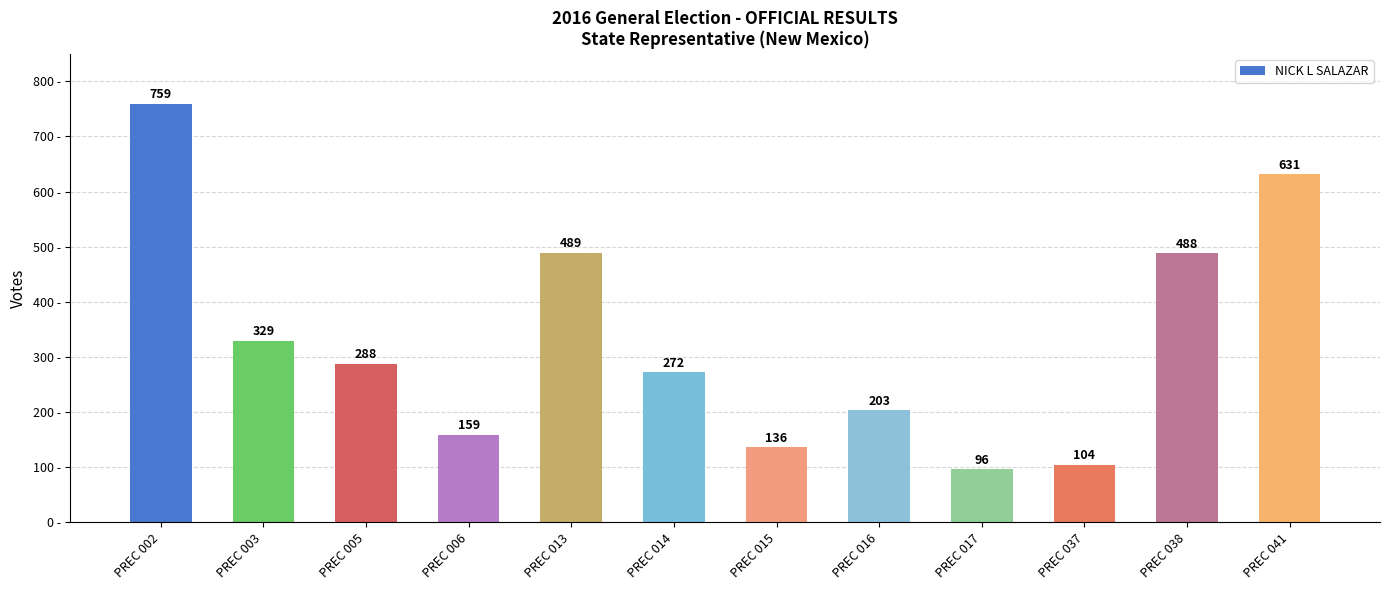

Does the chart contain stacked bars?

No